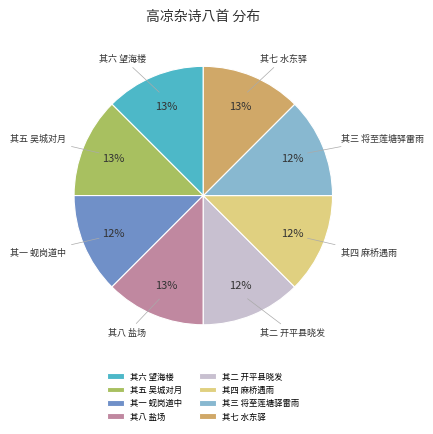

Is it true that 其八 盐场 is 26% of the pie?

False